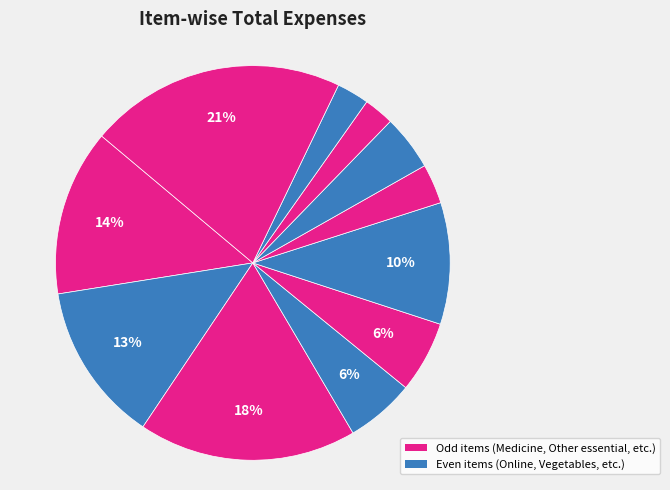

How many segments does this pie chart have?

11